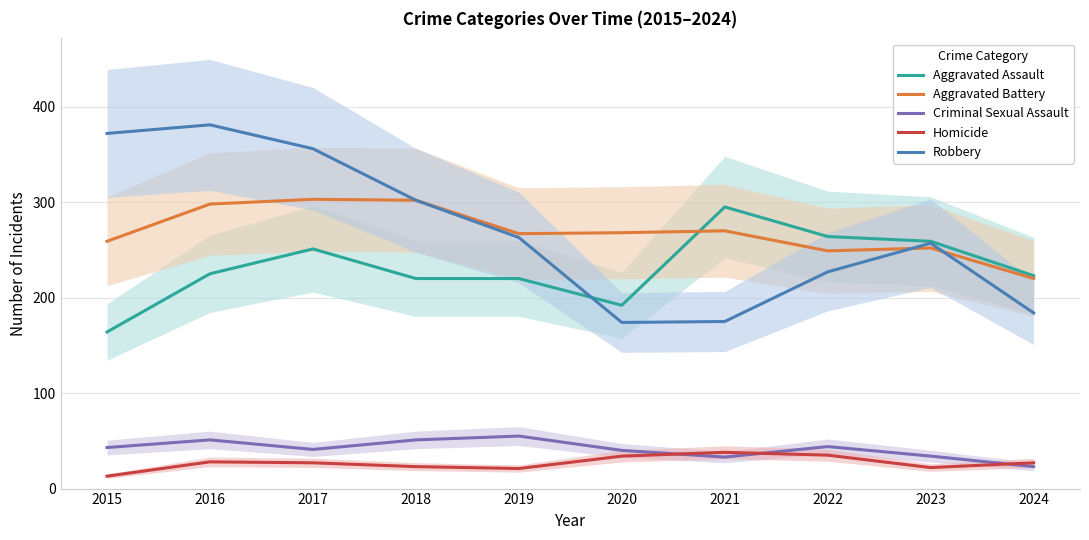

What is the value of the Aggravated Assault point at the 6th from the left?

192